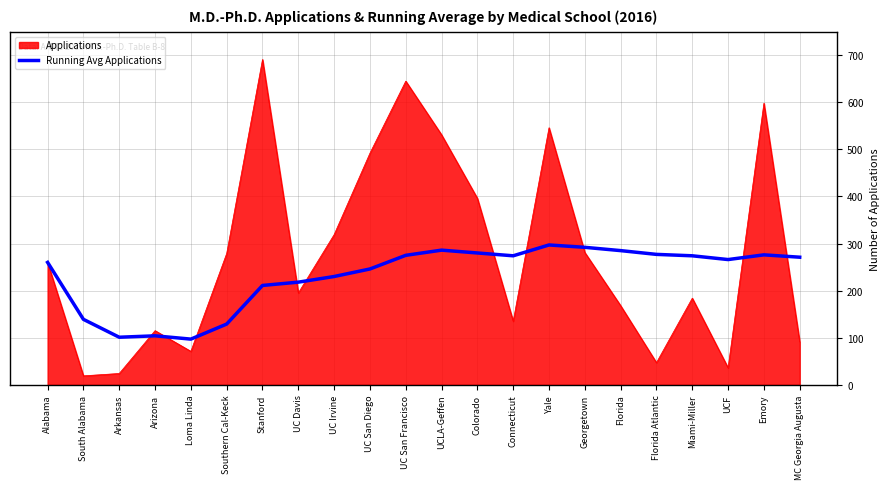

The Applications series shows 184 at Miami-Miller. True or false?

True